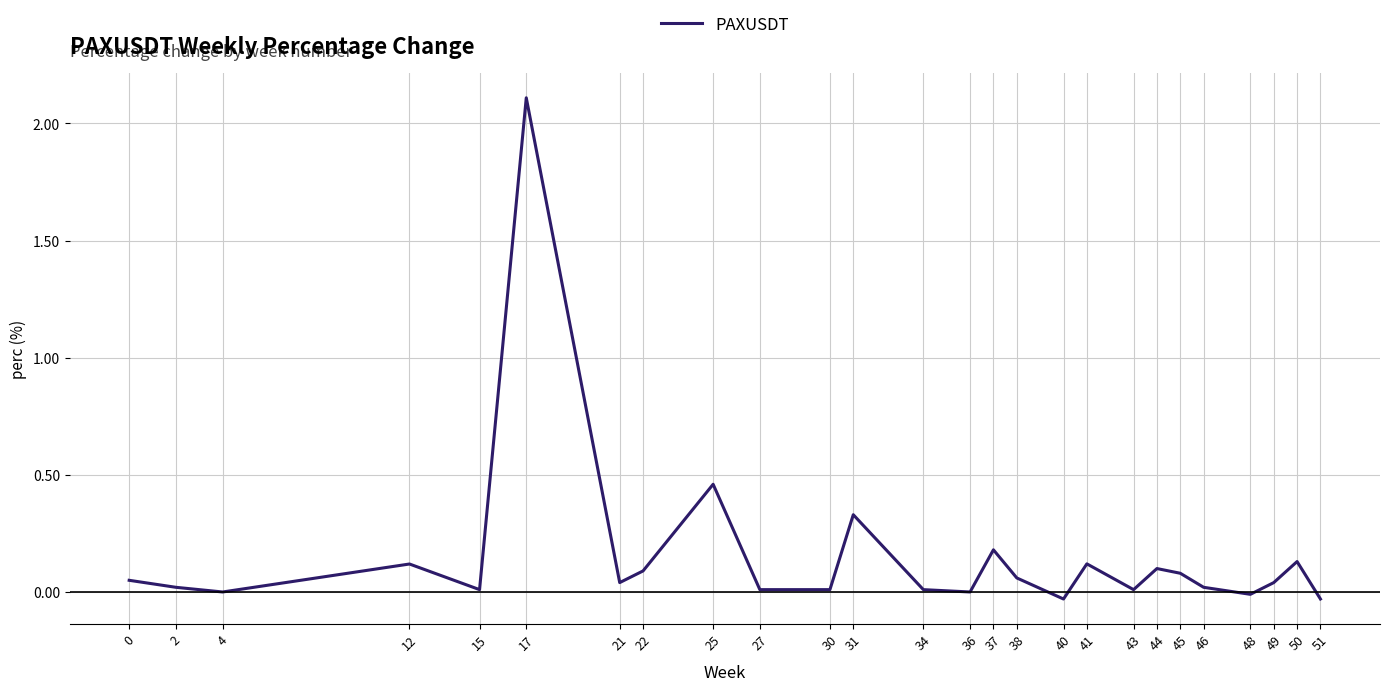

What is the difference between the maximum and minimum values?

2.1